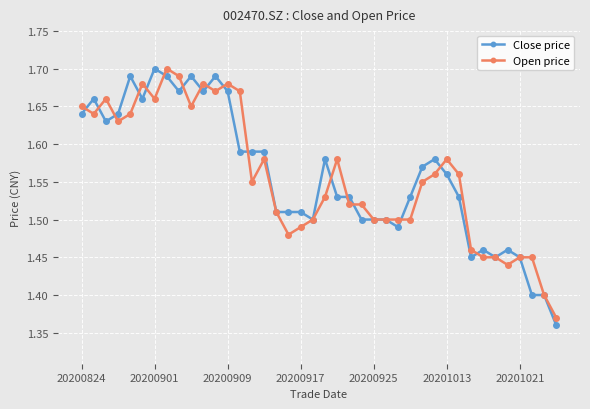

Count the Open price values in the range 1 to 2.

40